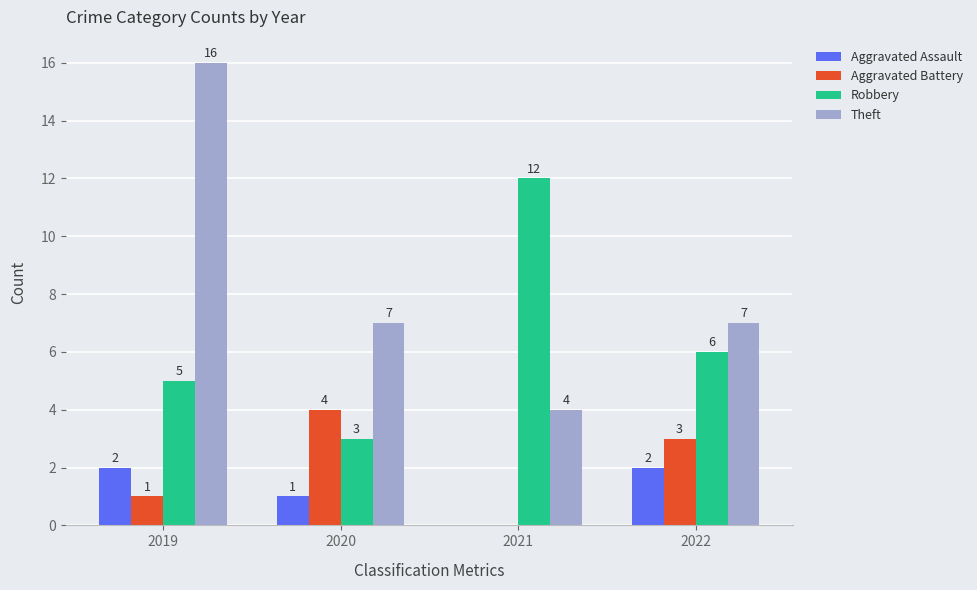

How many groups of bars are there?

4